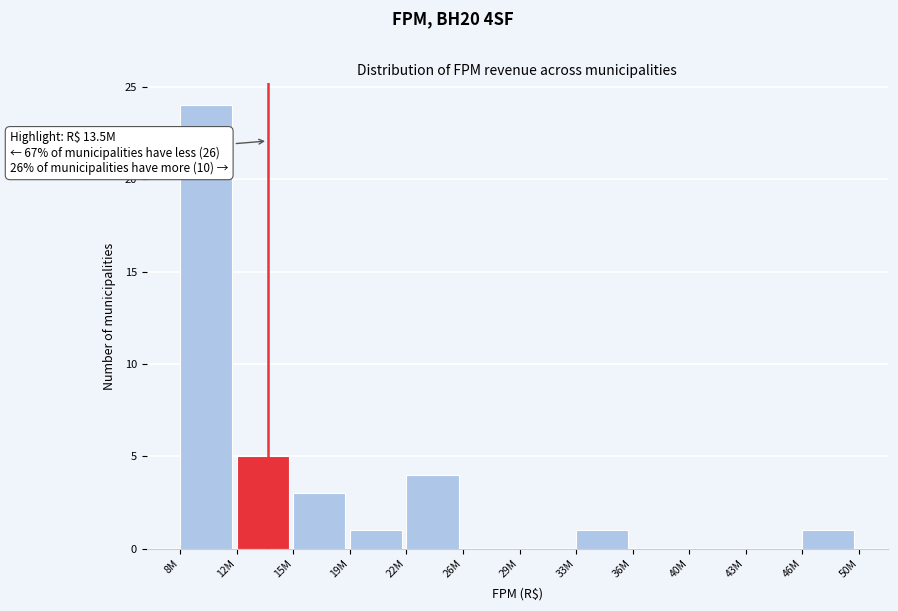

Reading left to right, transcribe all the data shown in this chart.

8M=24	12M=5	15M=3	19M=1	22M=4	26M=0	29M=0	33M=1	36M=0	40M=0	43M=0	46M=1